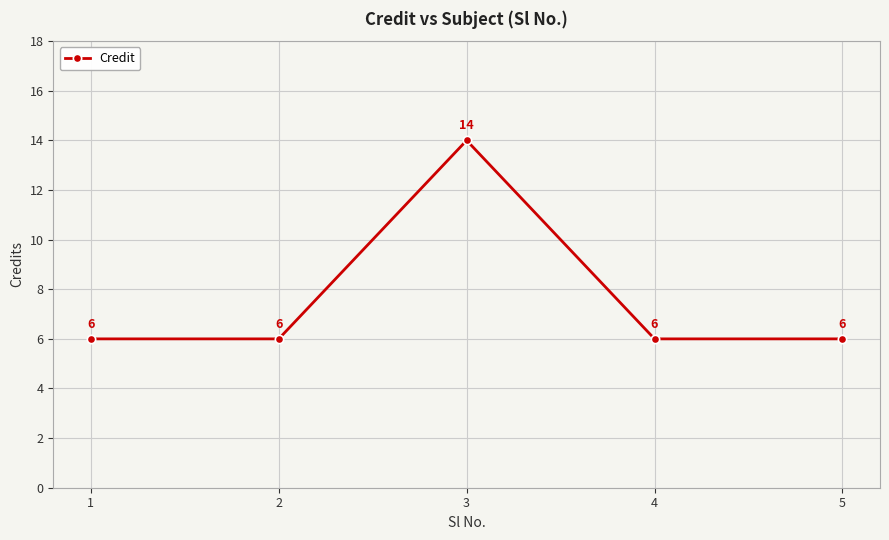

What is the difference between the values at 4 and 3?

8